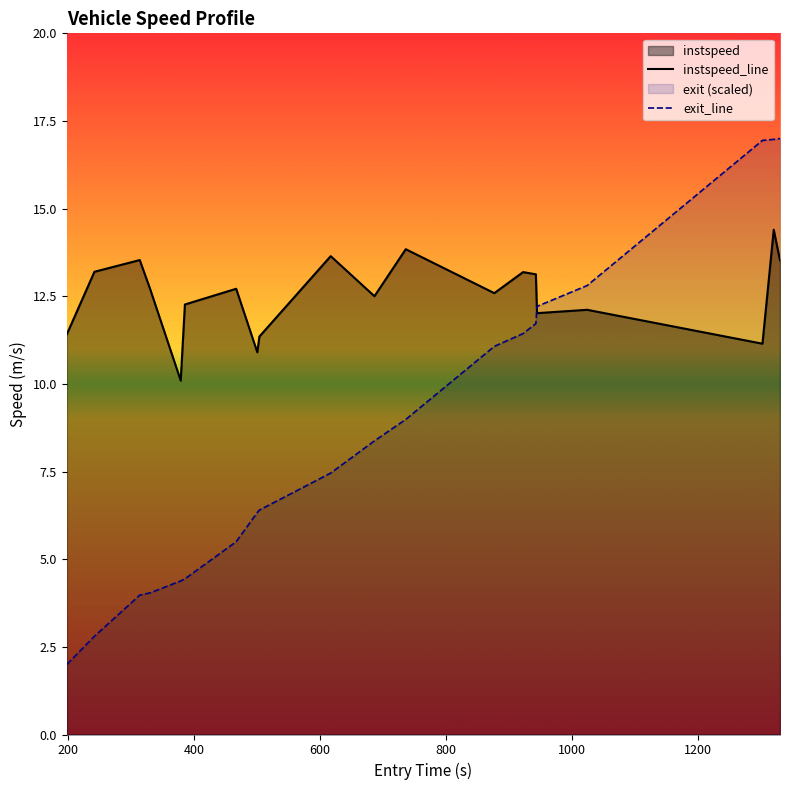

Which series has the largest total across all categories?

instspeed_line